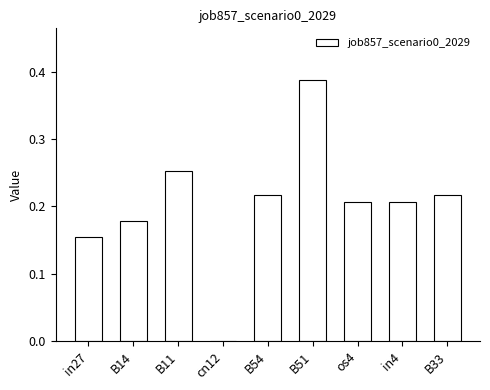

Which label corresponds to the largest value in the chart?

B51